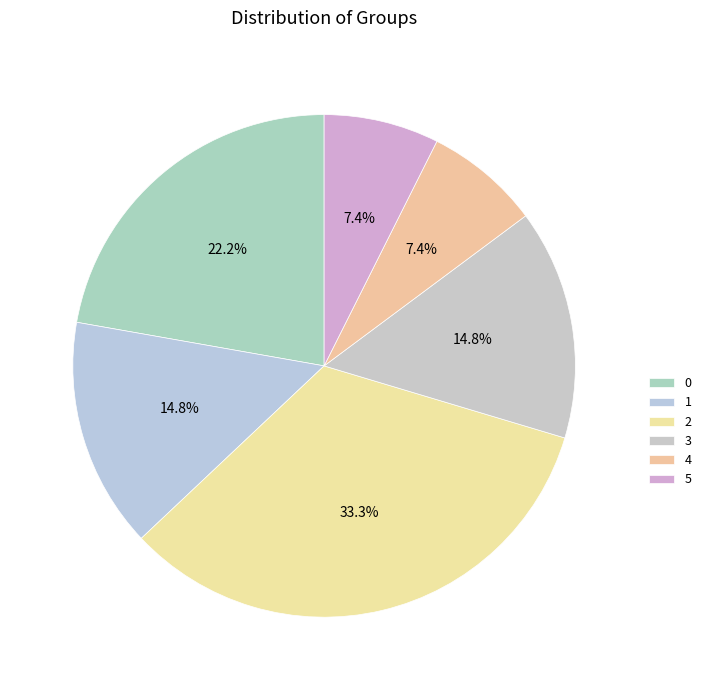

Does any single category account for the majority?

No